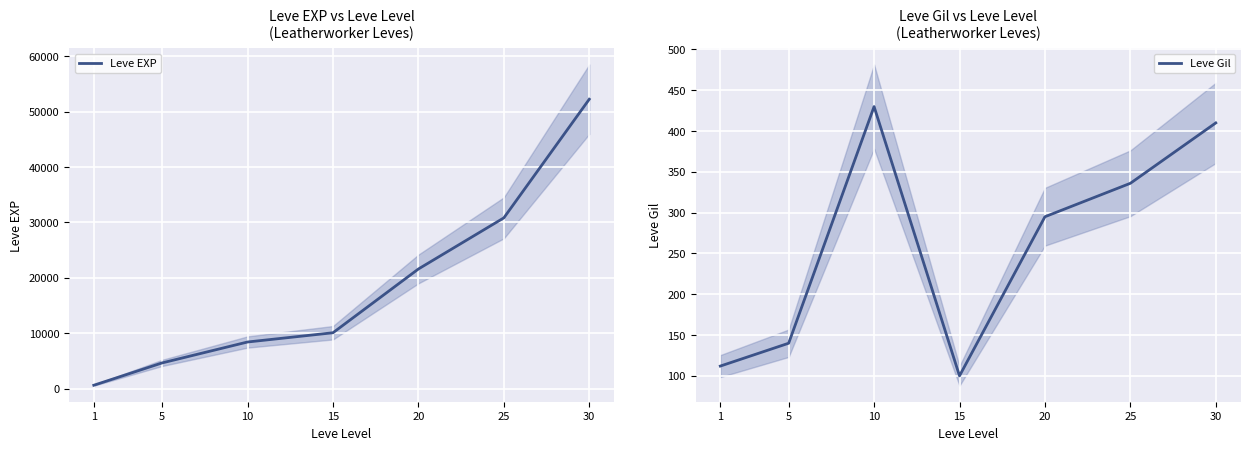

Where is the first local minimum for Leve Gil?

15